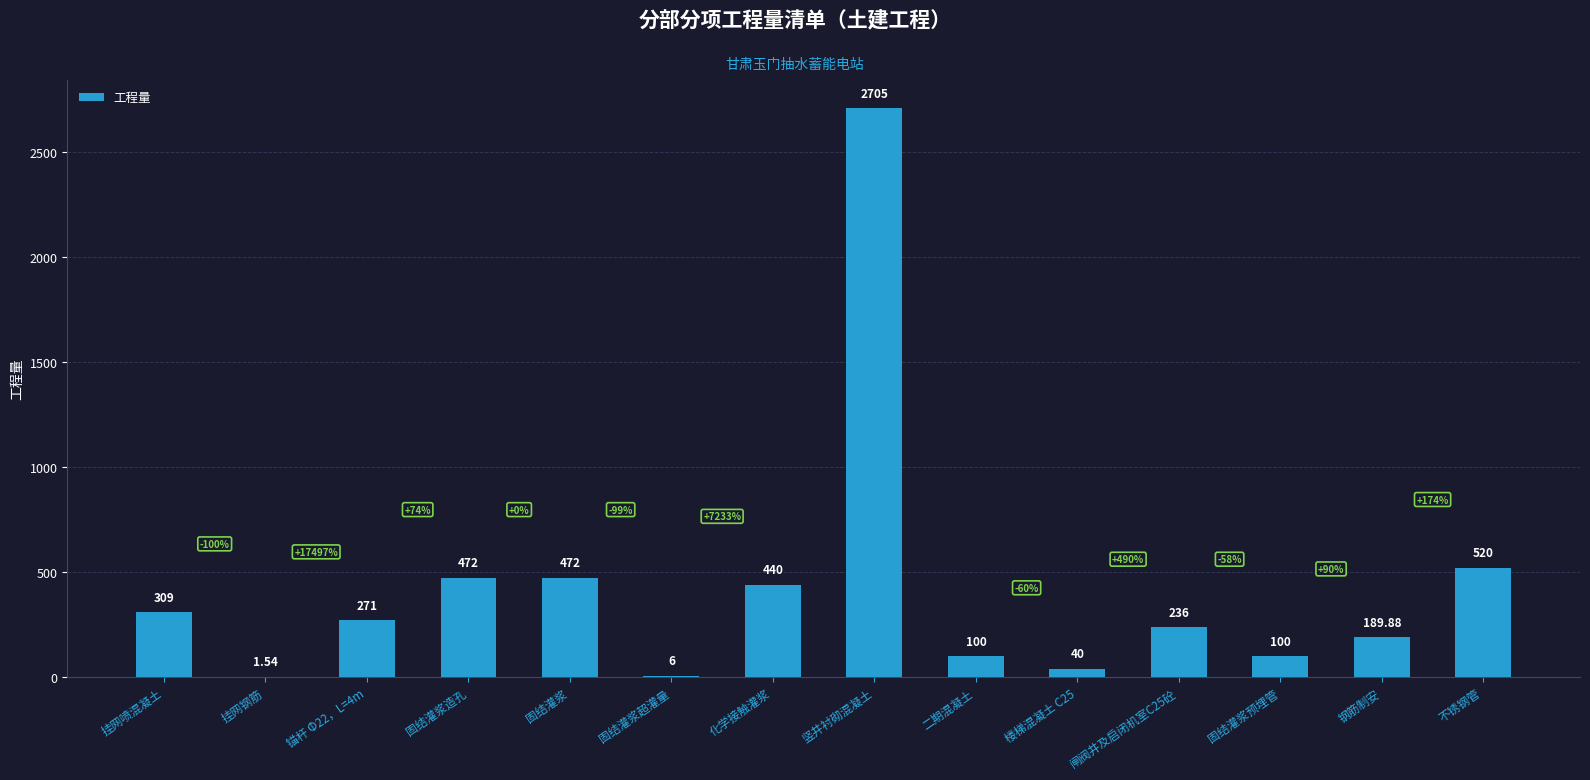

Where is the data nearest to the value 1353?

不锈钢管